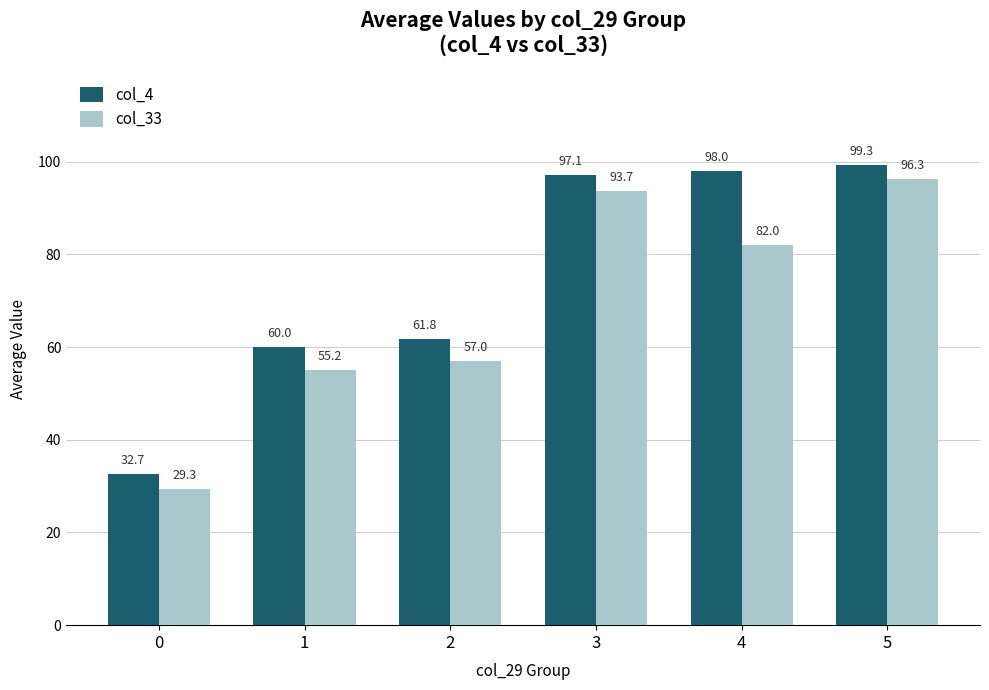

What is the sum of the col_4 values at 0 and 3?

129.8